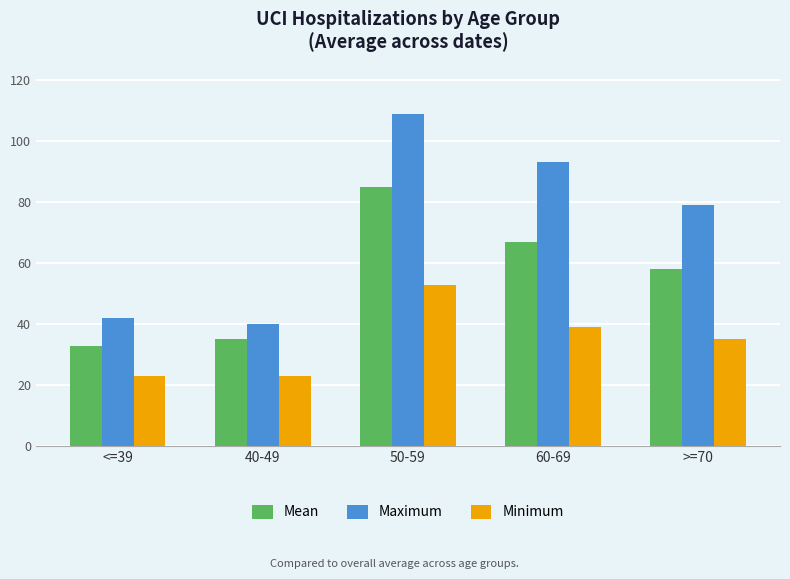

How many bars are there in each group?

3